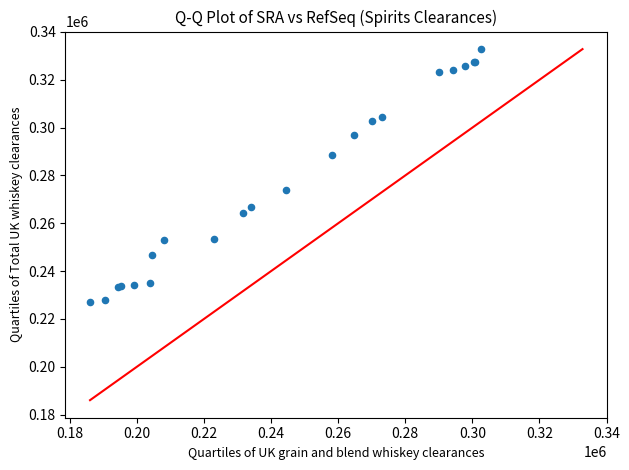

What Y value in the scatter plot is closest to 280009?

273859.1